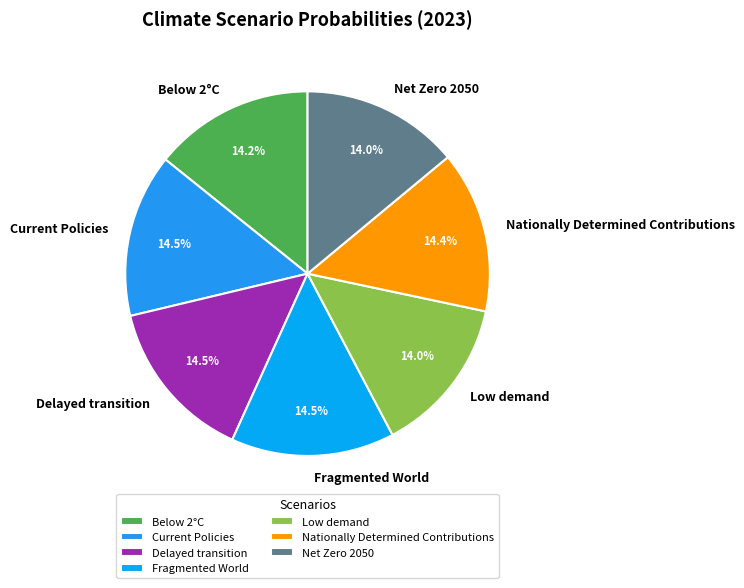

Is Fragmented World the majority of the pie?

No